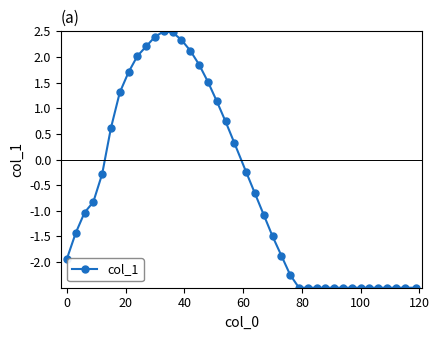

What is the value of the 17th point from the left?

1.5